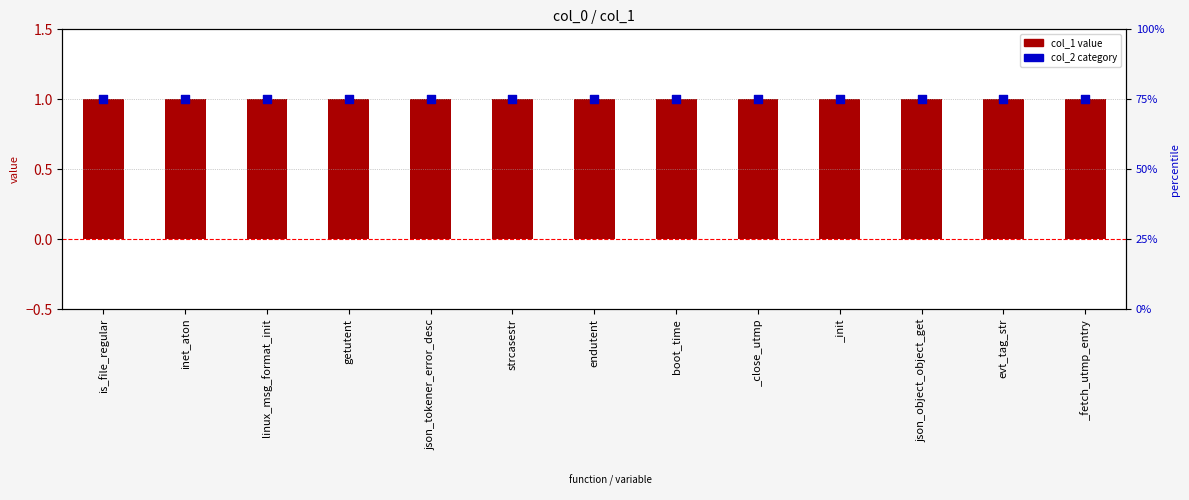

At how many categories does at least one series exceed 70?

13